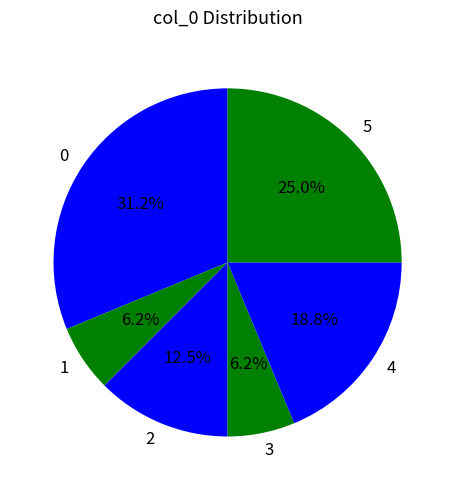

To the nearest percent, what is the difference between the 4 and 2 slice percentages?

6%